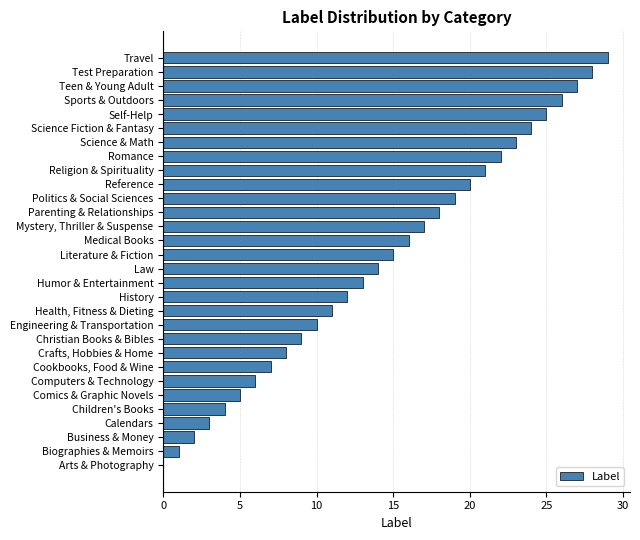

At which category does the chart reach its peak across all series?

Travel